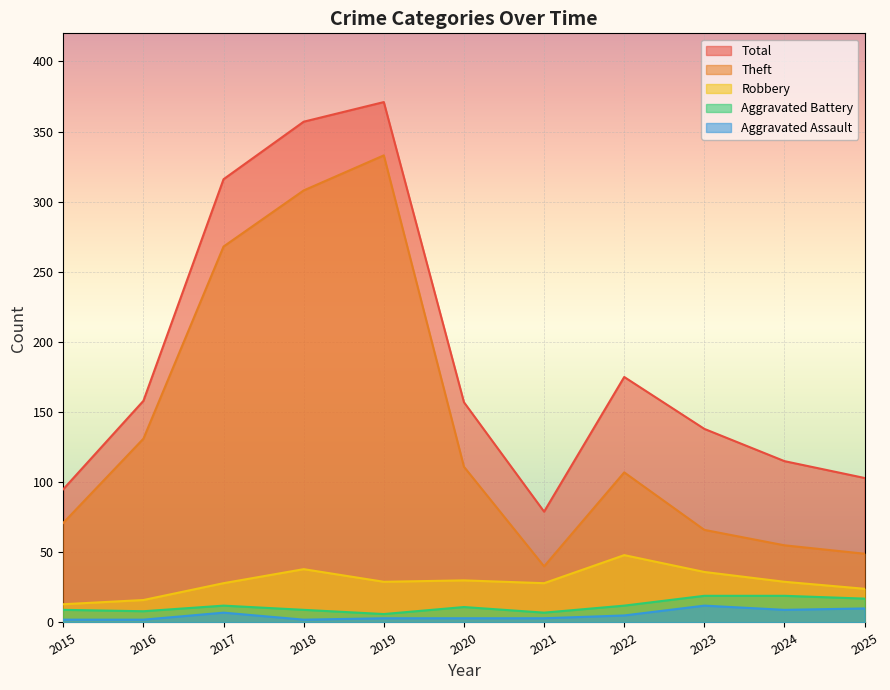

At which category does Aggravated Battery reach its first local valley?

2016